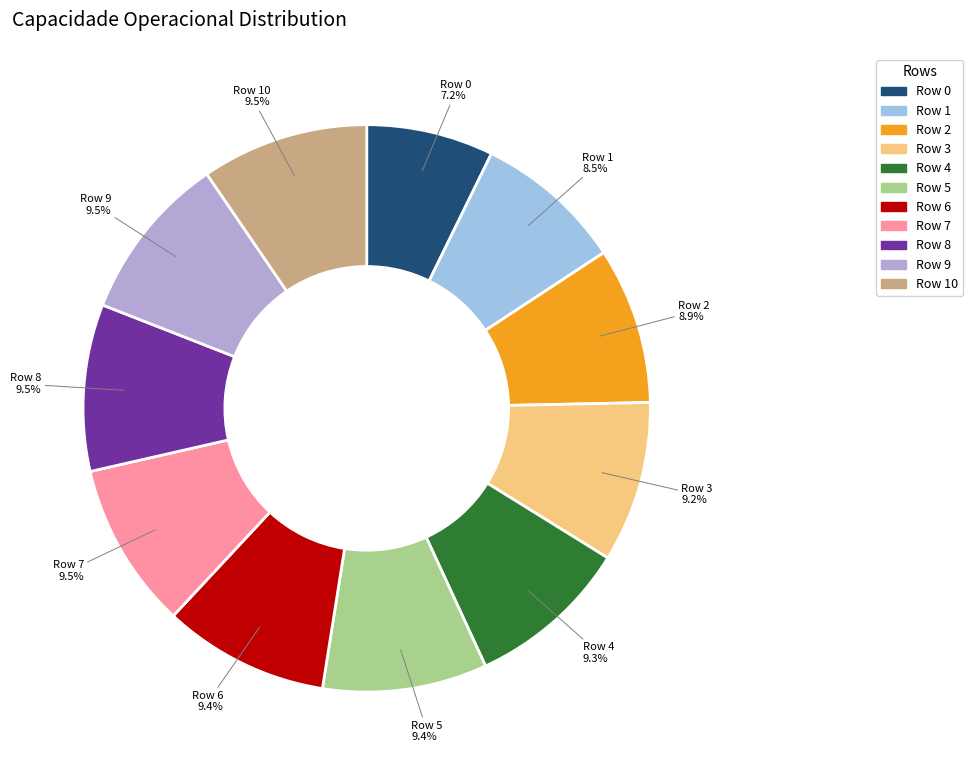

How many segments does this pie chart have?

11